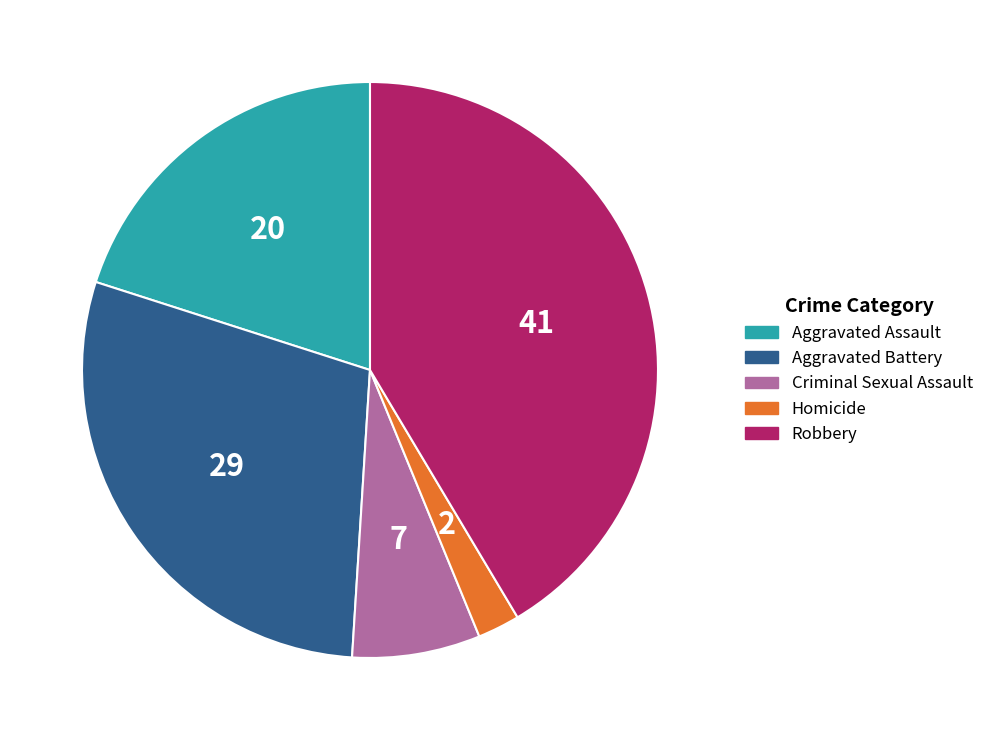

Between Robbery and Aggravated Battery, which is larger?

Robbery